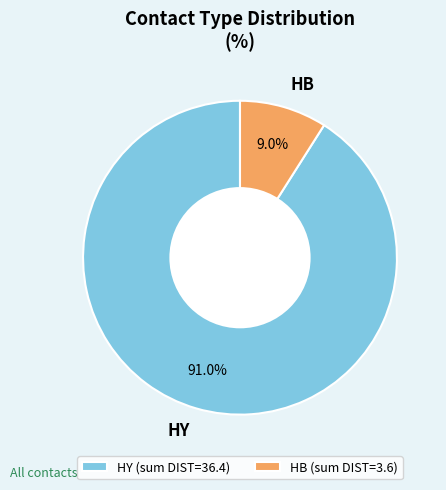

Does HB account for over 50% of the chart?

No